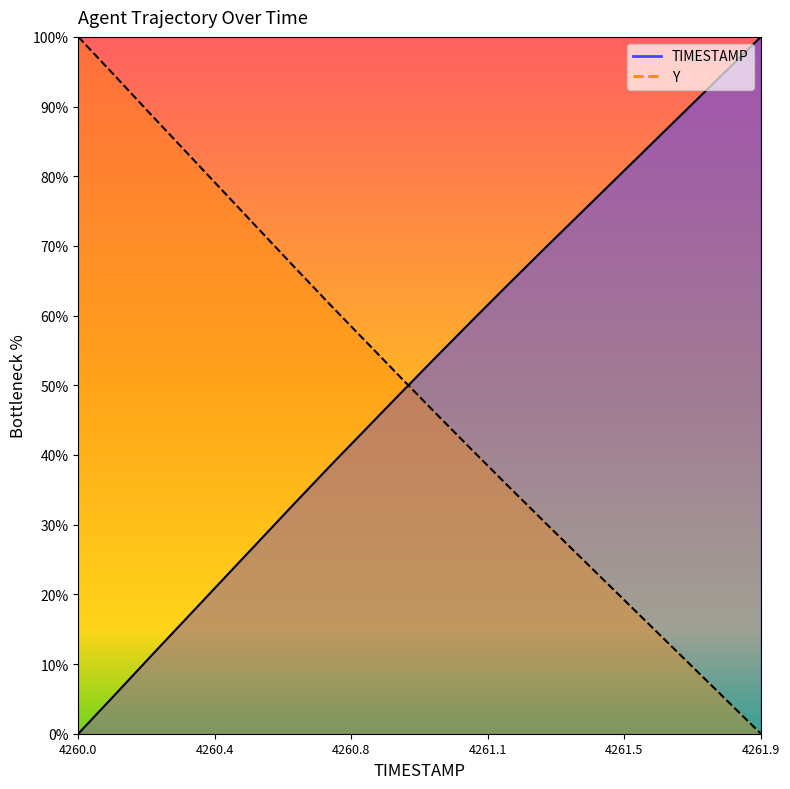

Rank the categories by Y value from lowest to highest.

4261.9, 4261.8, 4261.7, 4261.6, 4261.5, 4261.4, 4261.3, 4261.2, 4261.1, 4261.0, 4260.9, 4260.8, 4260.7, 4260.6, 4260.5, 4260.4, 4260.3, 4260.2, 4260.1, 4260.0